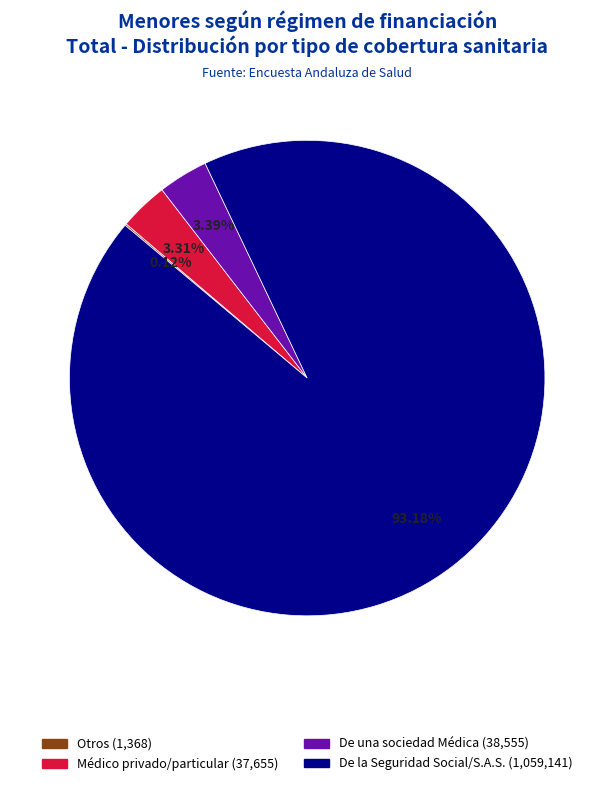

What is the largest slice in the pie chart?

De la Seguridad Social/S.A.S.